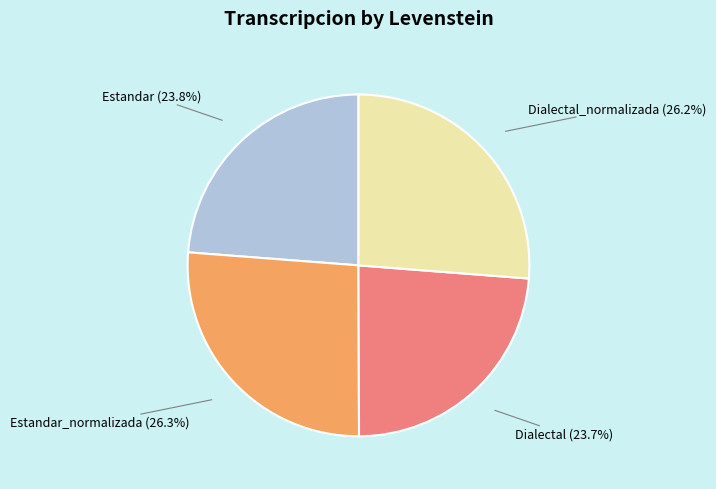

How many segments does this pie chart have?

4